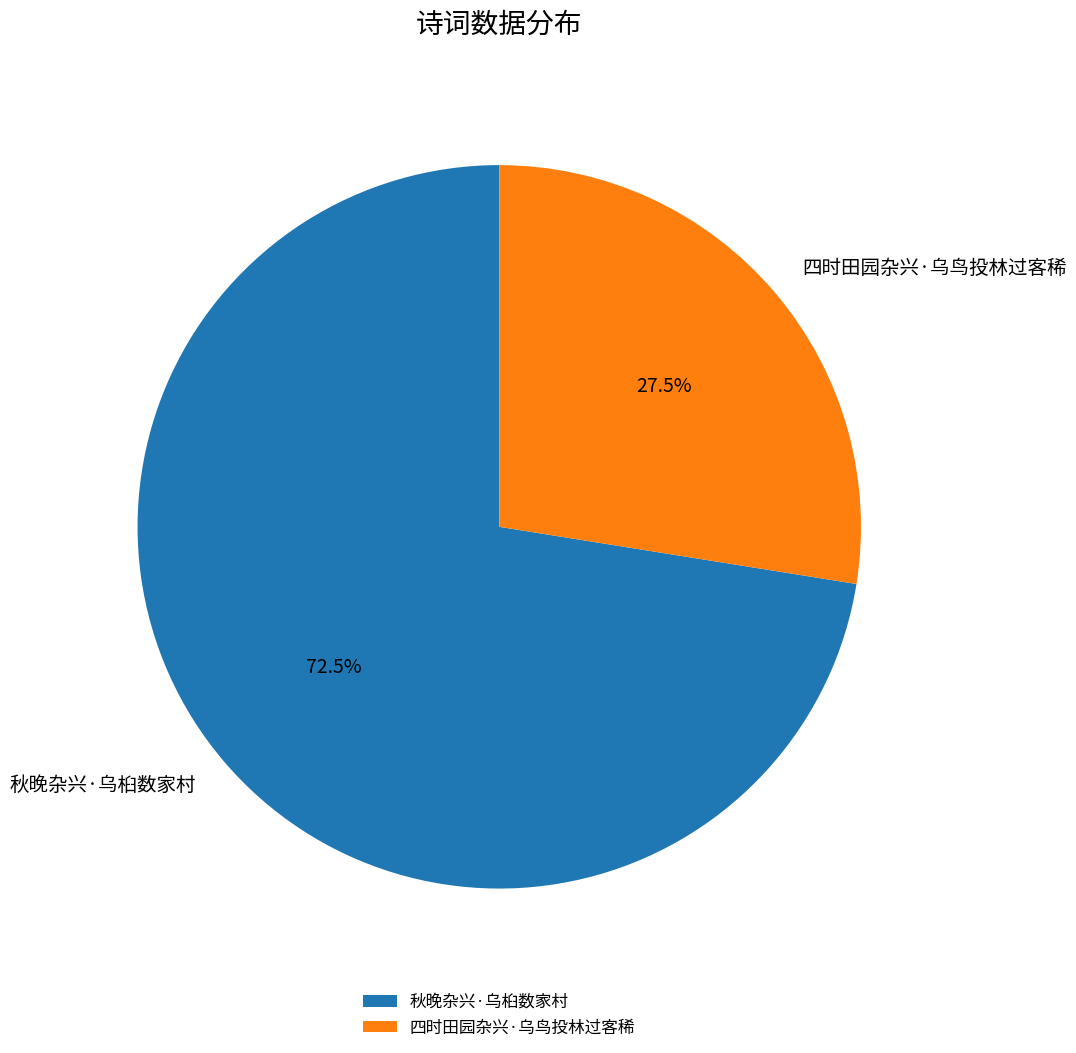

Approximately how many times larger is the value at 四时田园杂兴·乌鸟投林过客稀 compared to 秋晚杂兴·乌桕数家村?

0.4